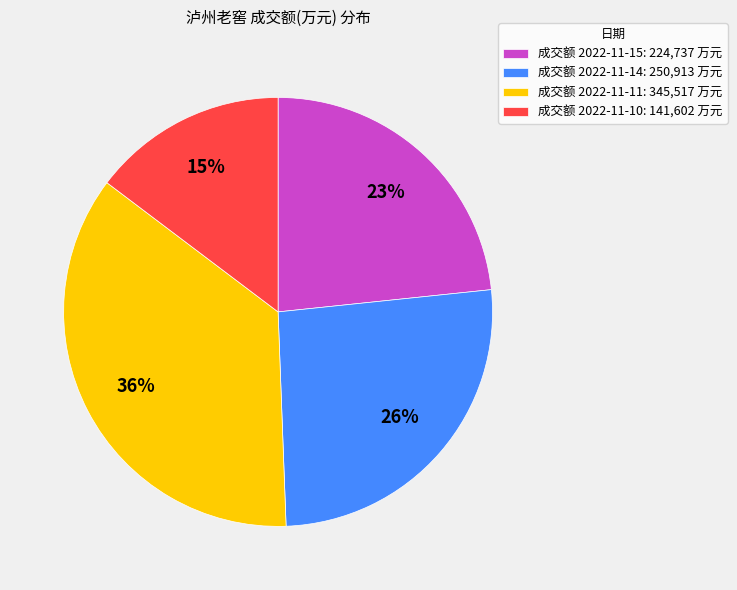

To the nearest percent, what is the difference between the largest and smallest slice percentages?

21%